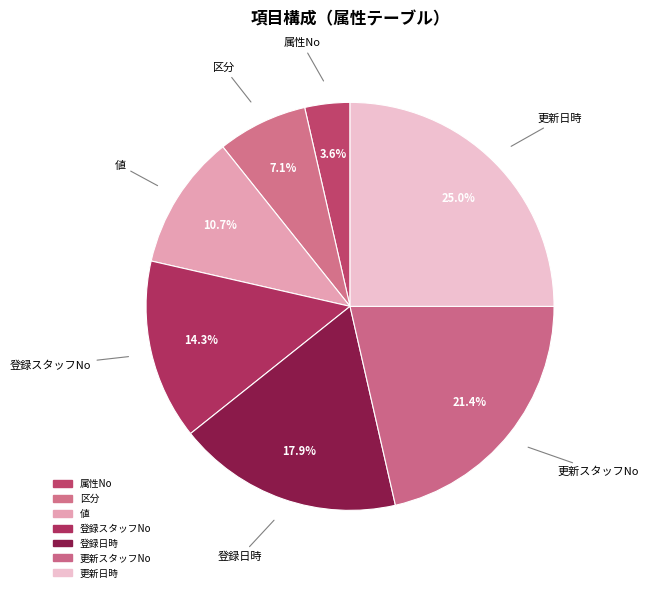

Which slice is the largest?

更新日時